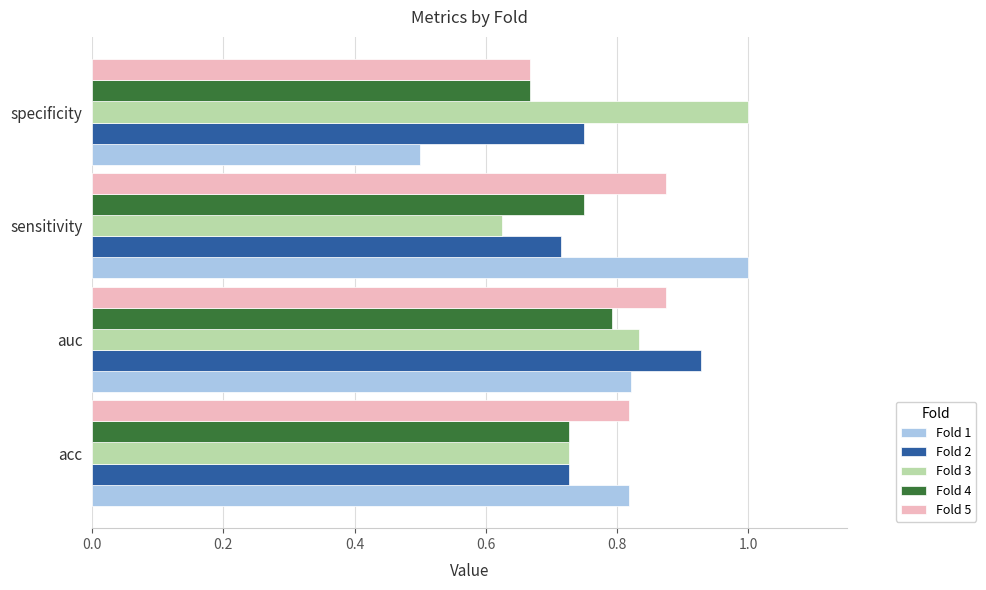

At which category is the sum across all series the highest?

auc